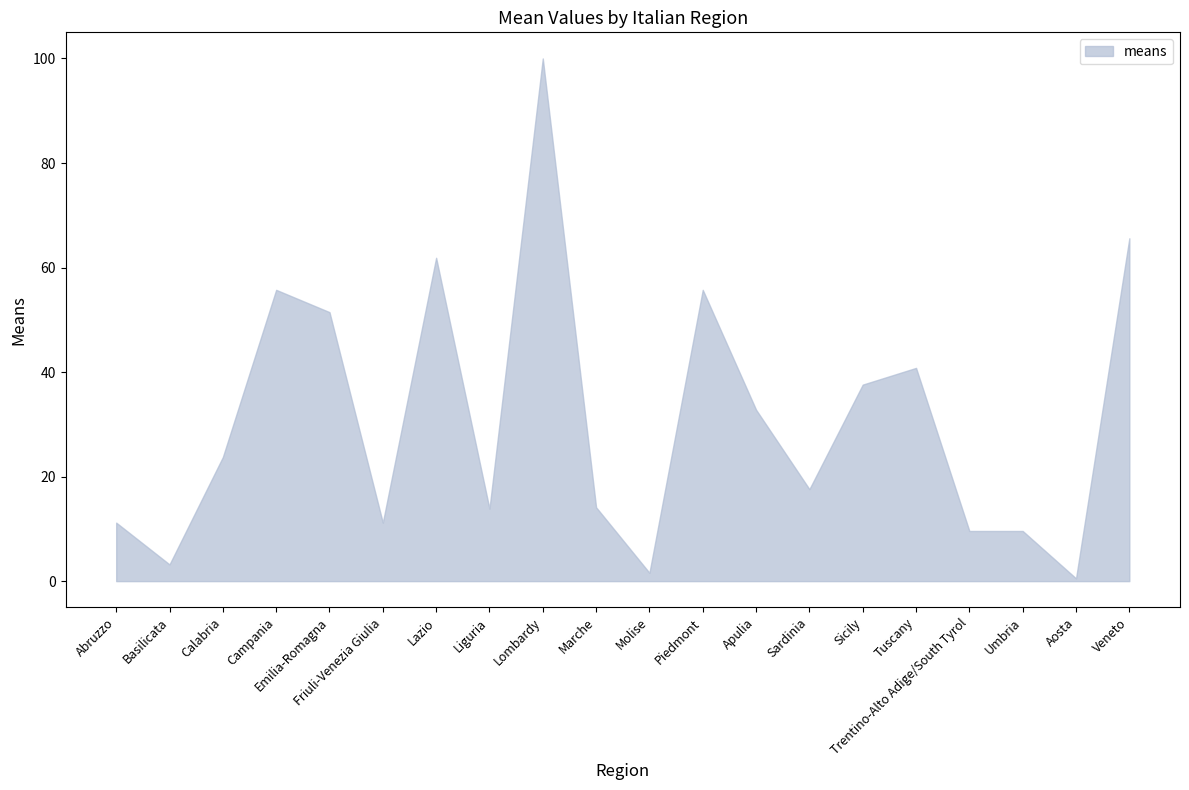

Where is the data nearest to the value 50?

Emilia-Romagna